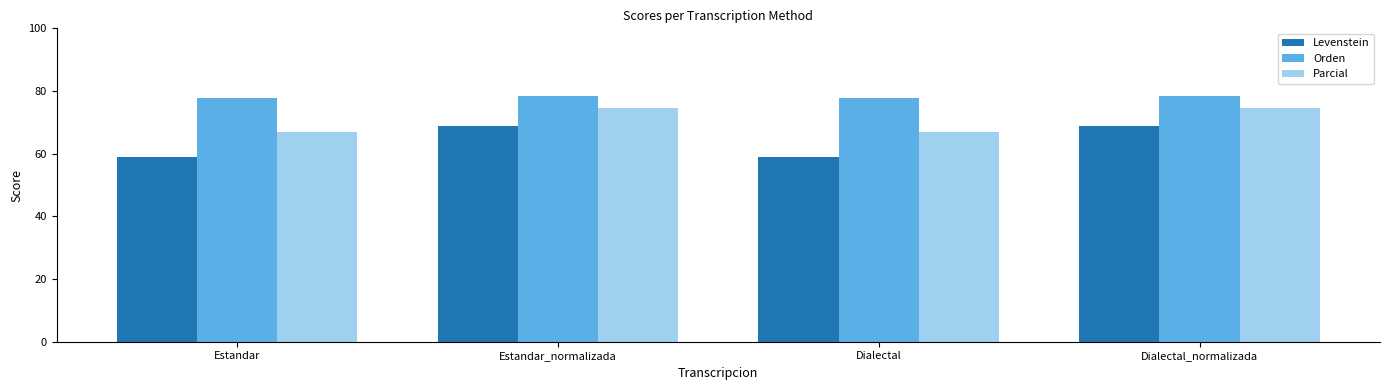

What is the label of the 3rd bar from the right?

Estandar_normalizada